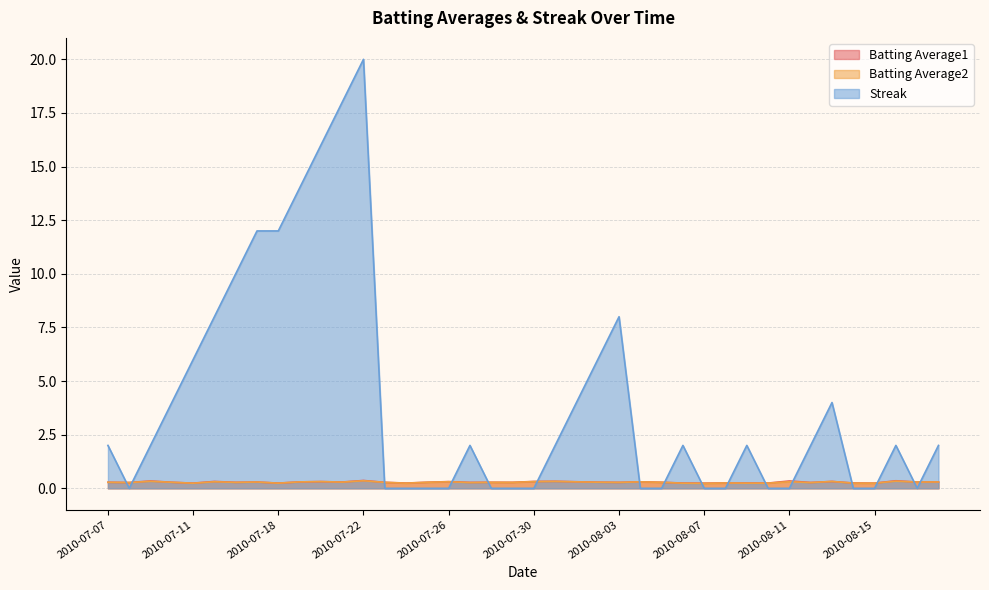

Where do Batting Average2 and Streak first cross each other?

2010-07-07 and 2010-07-08